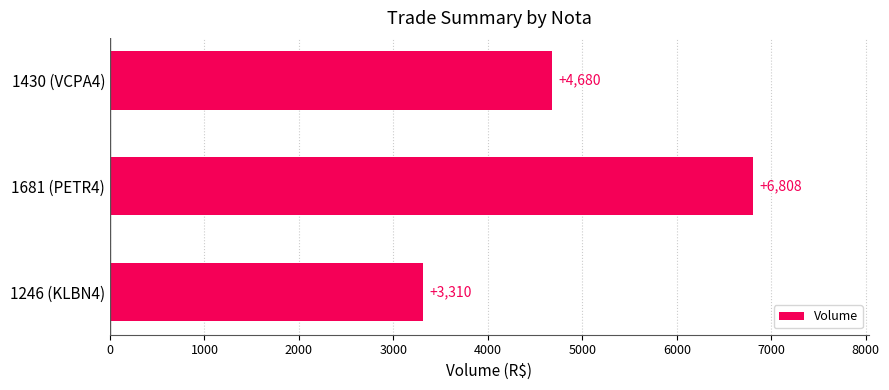

What is the greatest value displayed?

6808